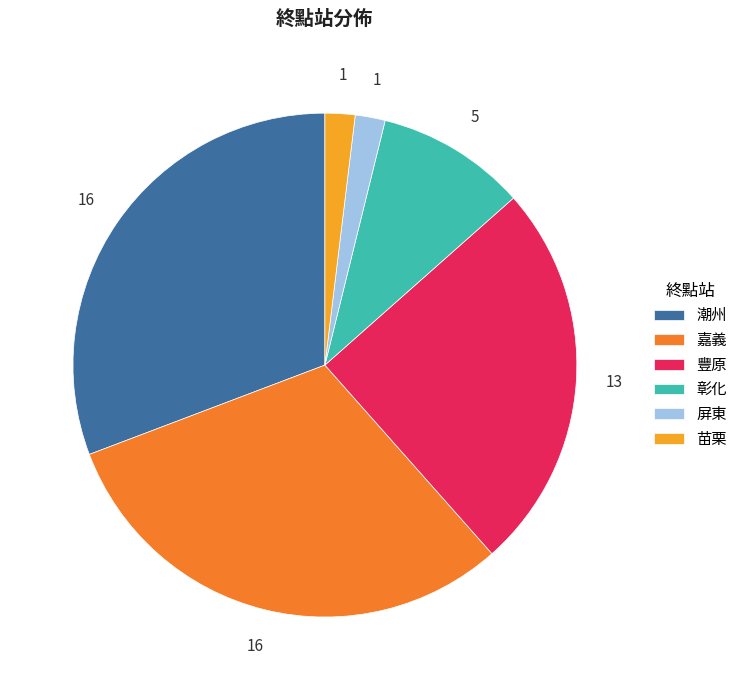

Between 豐原 and 潮州, which is larger?

潮州